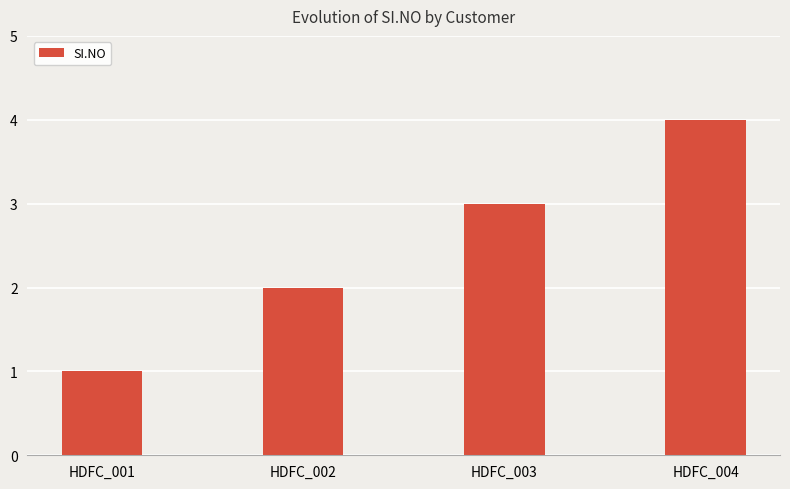

List the labels in order of value, smallest first.

HDFC_001, HDFC_002, HDFC_003, HDFC_004